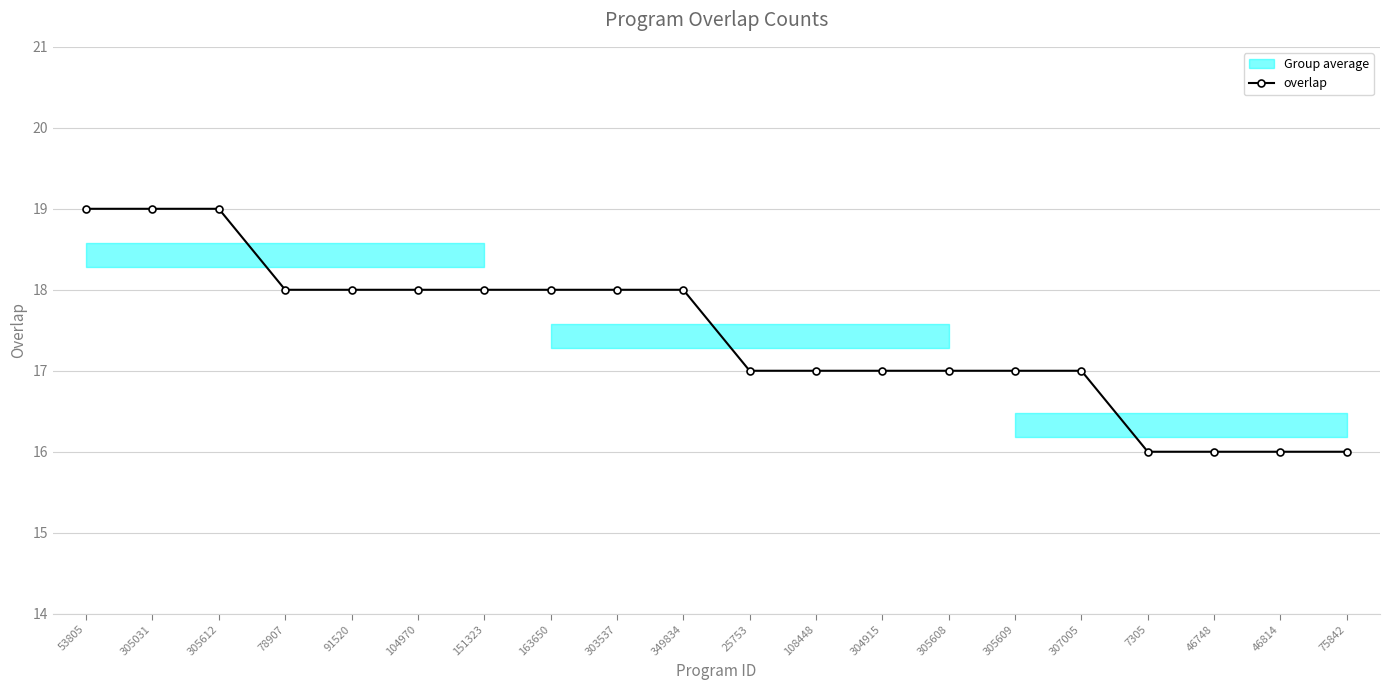

What is the value of the 10th point from the left?

18